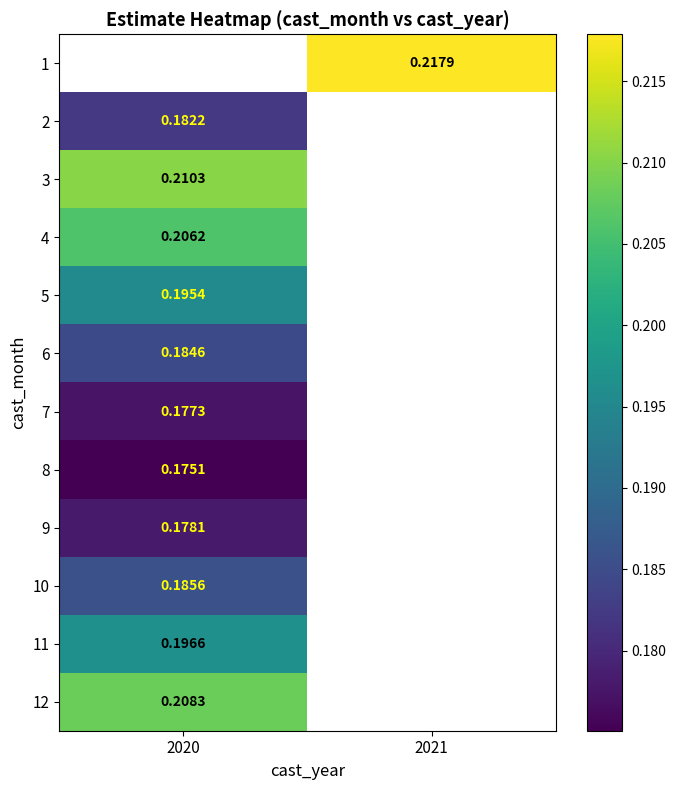

How many positive values does the 10 series have?

1